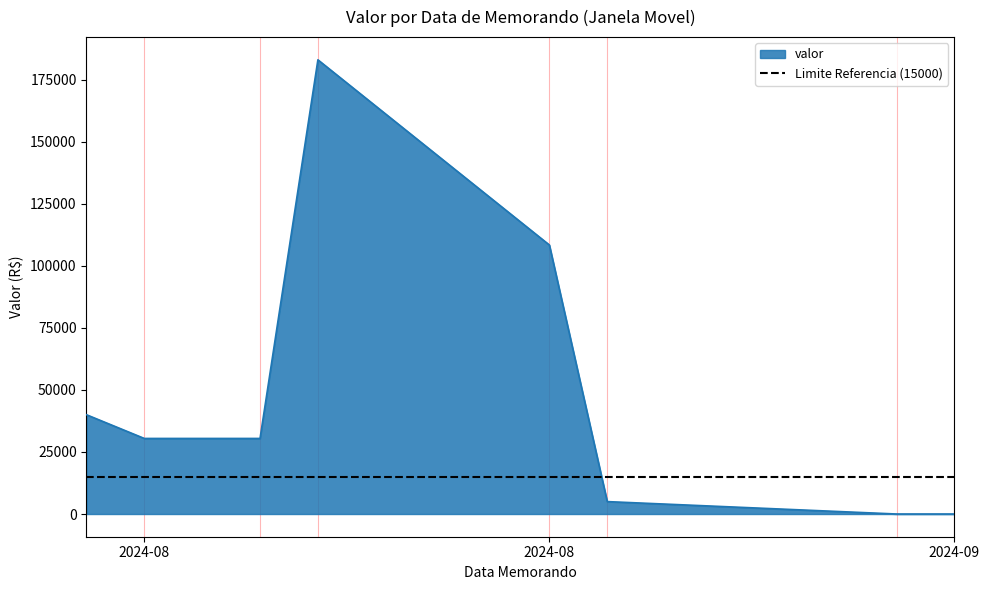

Which label corresponds to the smallest value in the chart?

2024-09-02